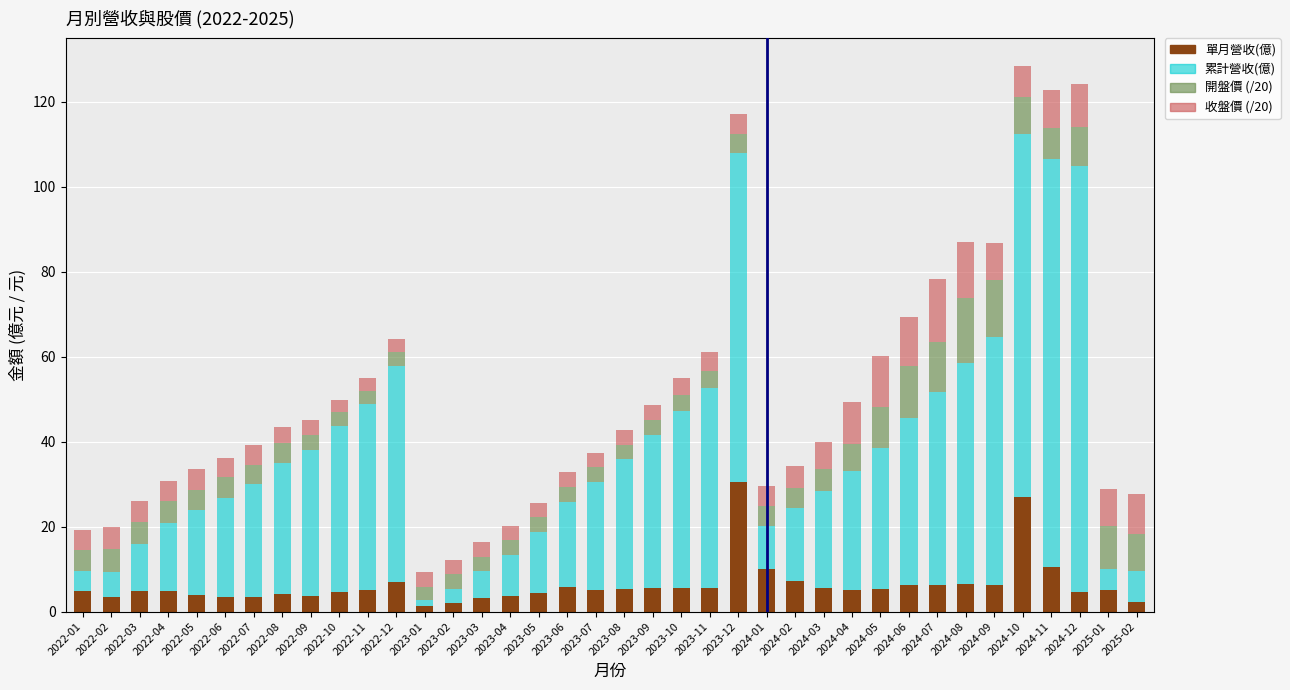

The value of 單月營收(億) at 2022-04 is 5.0. True or false?

True